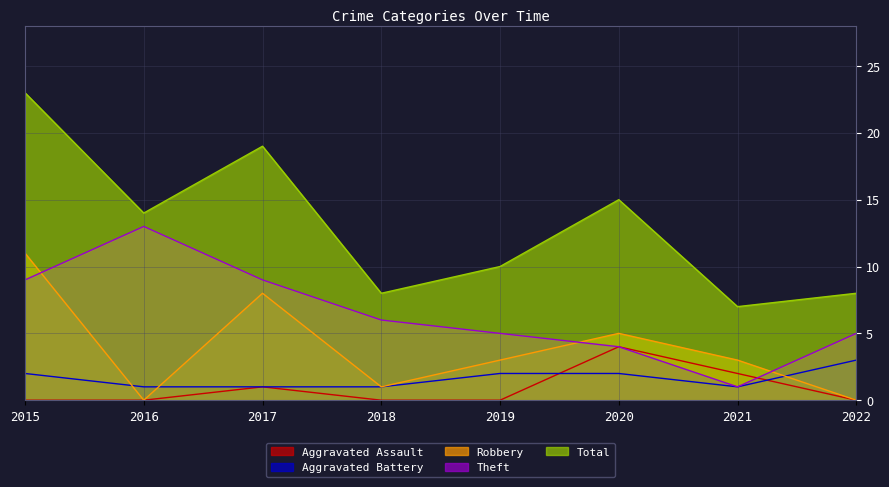

How many interior local peaks does the Total series have?

2